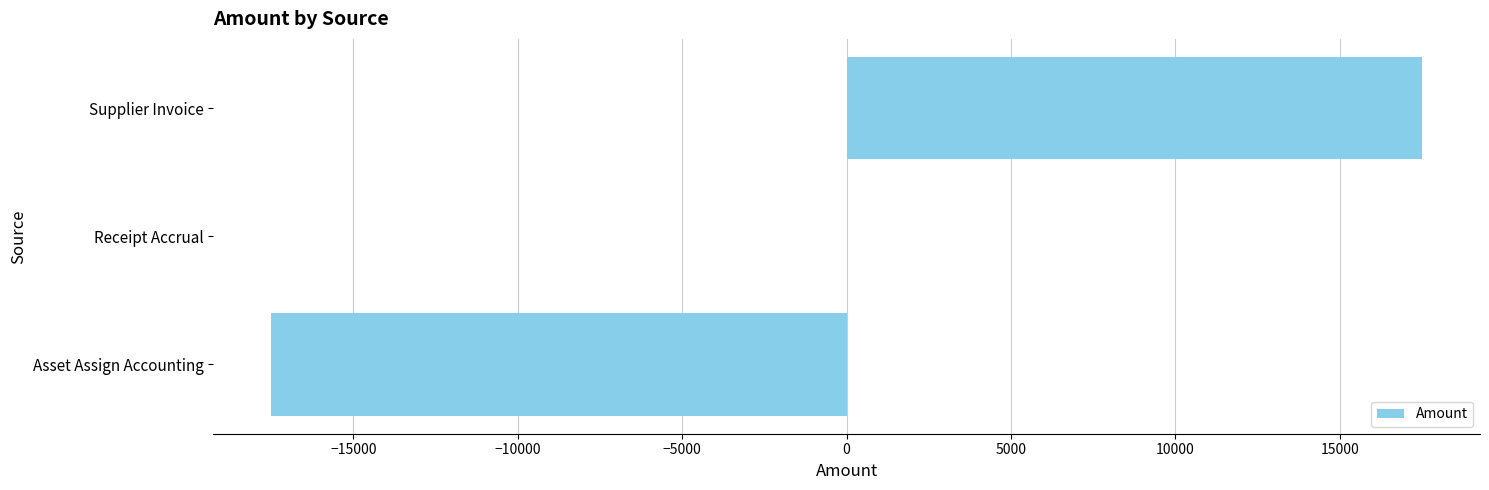

Reading bottom to top, transcribe all the data shown in this chart.

Asset Assign Accounting=-17515	Receipt Accrual=0	Supplier Invoice=17515